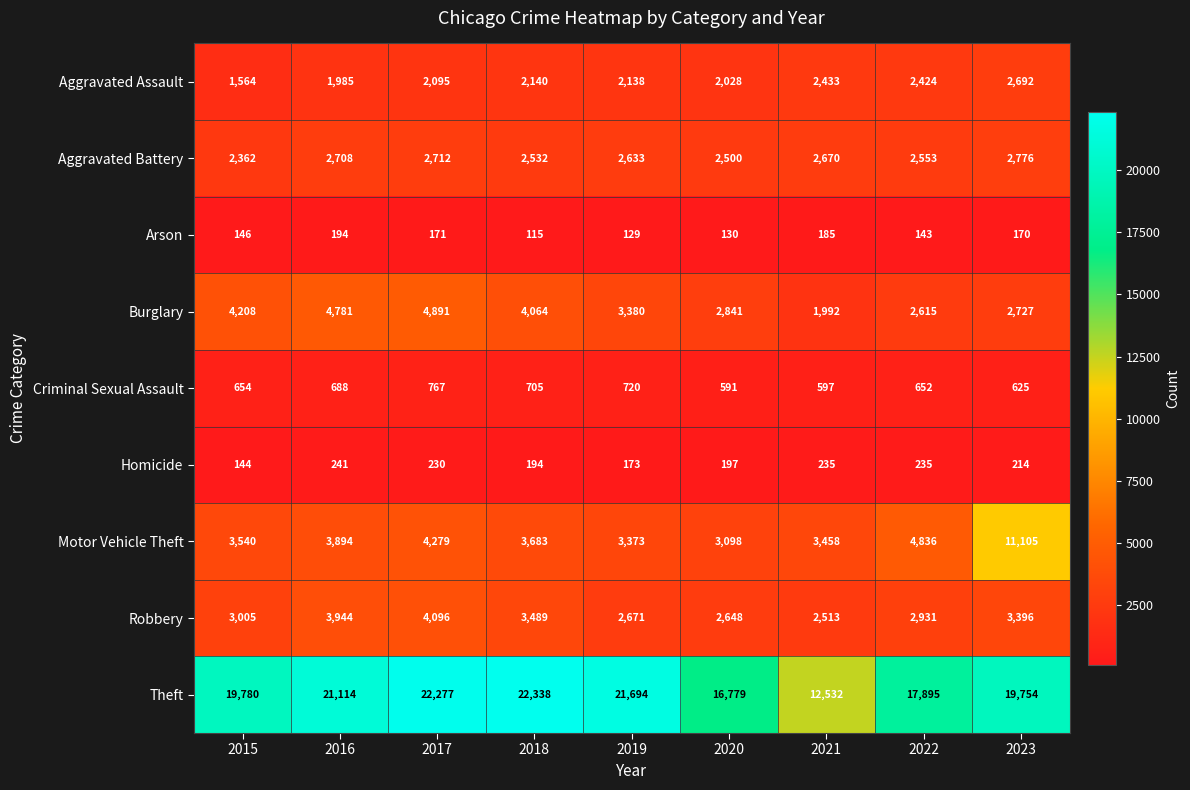

What value does the Aggravated Battery series have at 2015?

2362